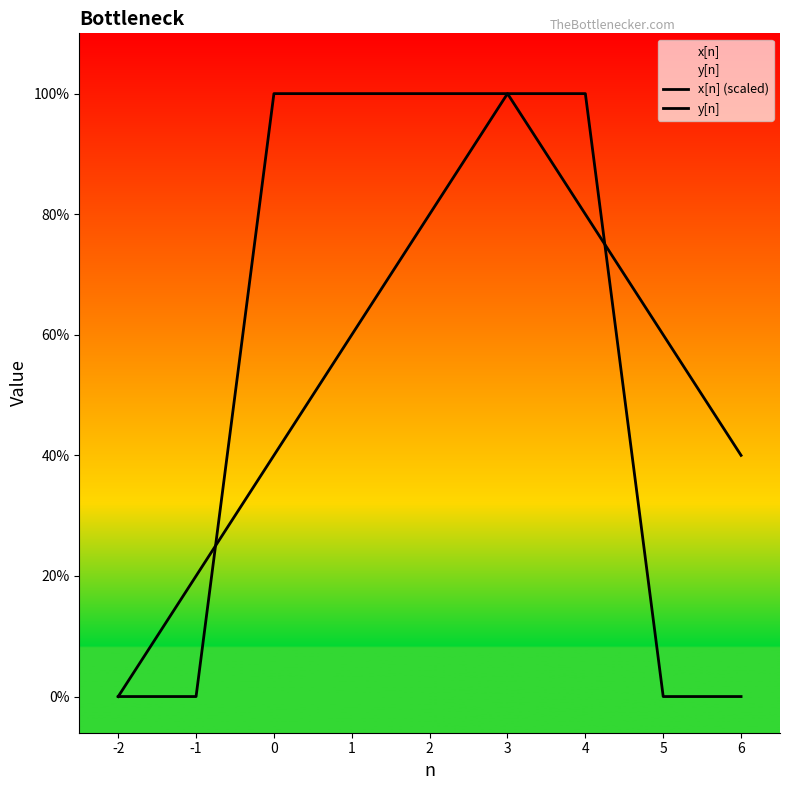

Which series has the largest total across all categories?

x[n] (scaled)